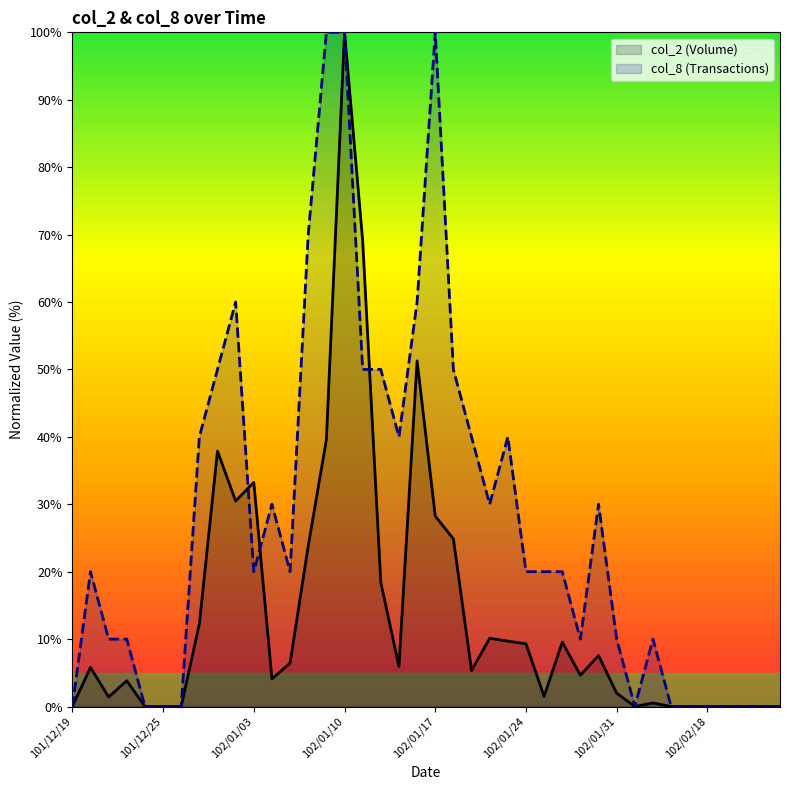

Does the chart display data point markers on the line(s)?

No